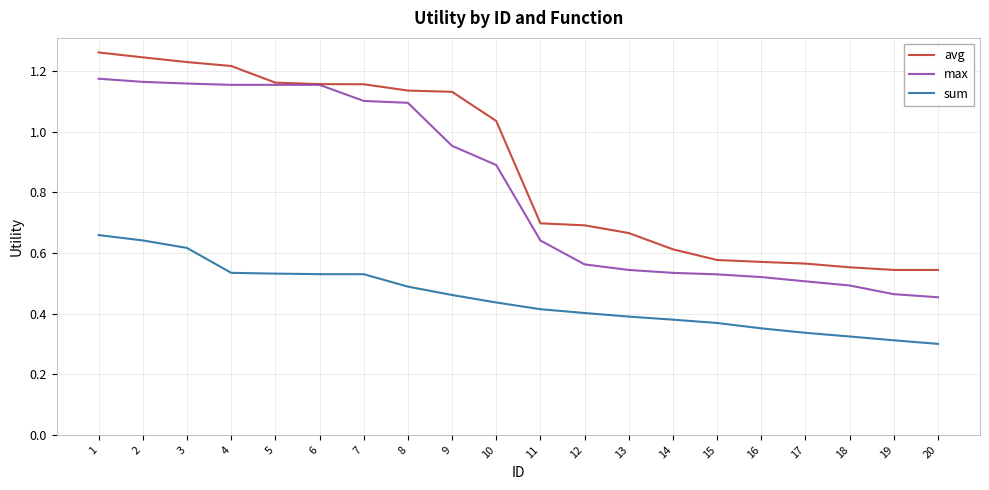

True or false: max and sum cross at least once.

False